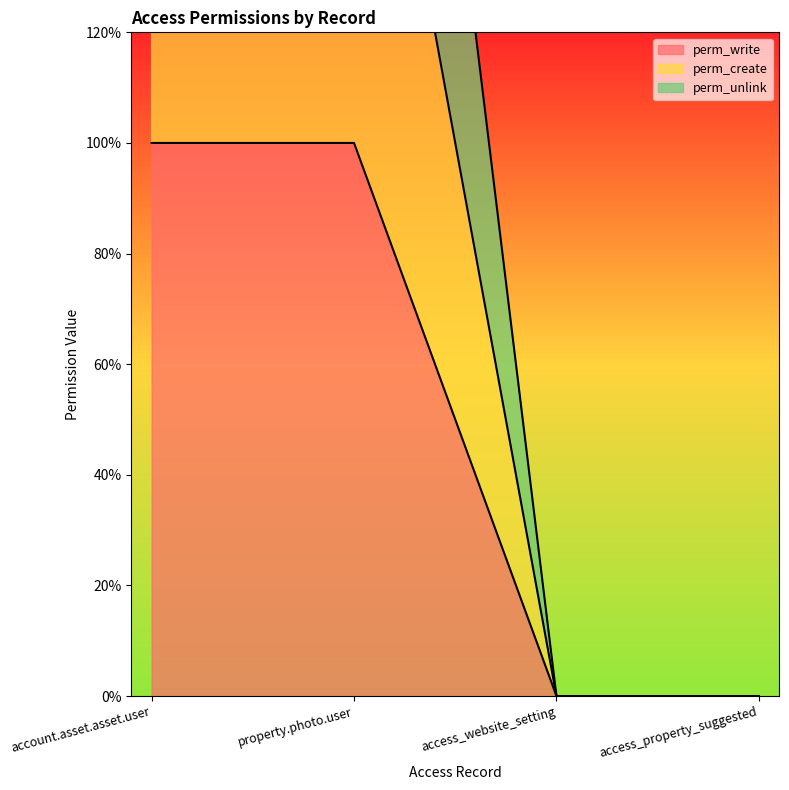

Which series has the largest total across all categories?

perm_unlink